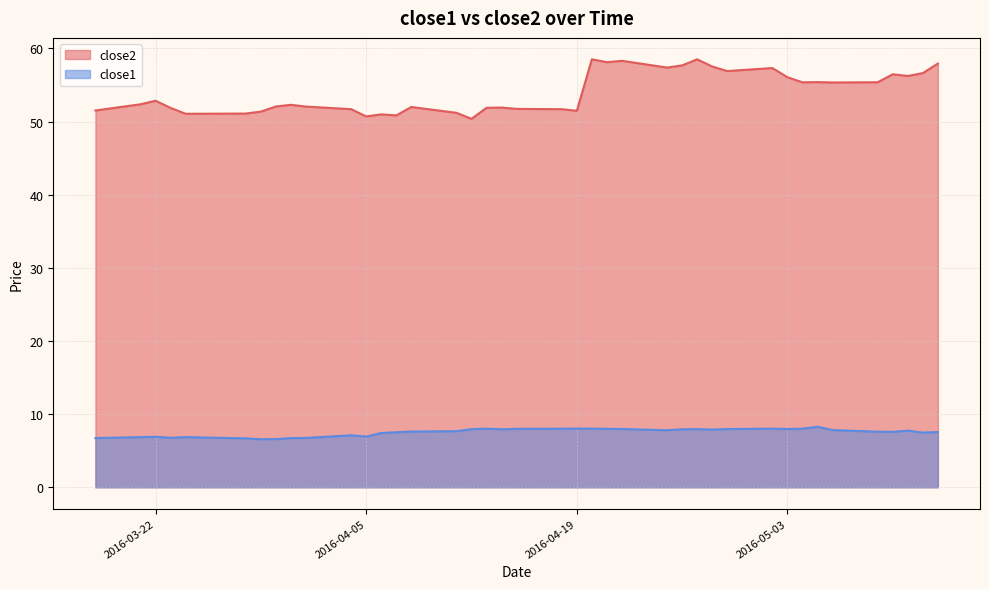

Is it true that close2 equals 78.0 at 2016-05-11?

False